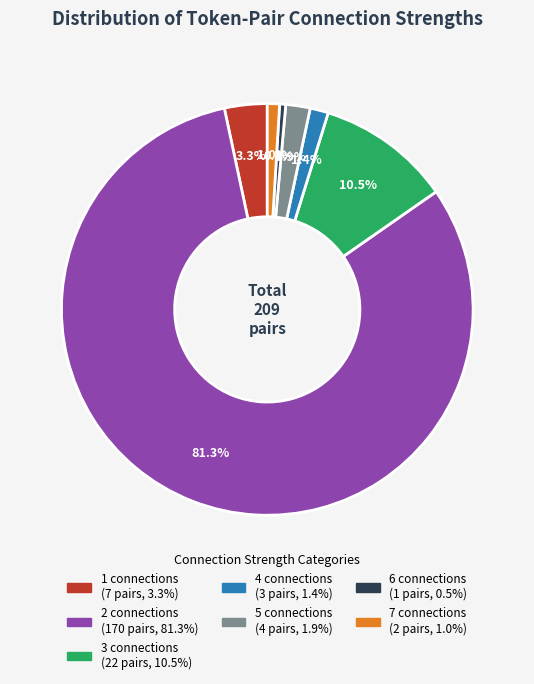

Does any single category account for the majority?

Yes